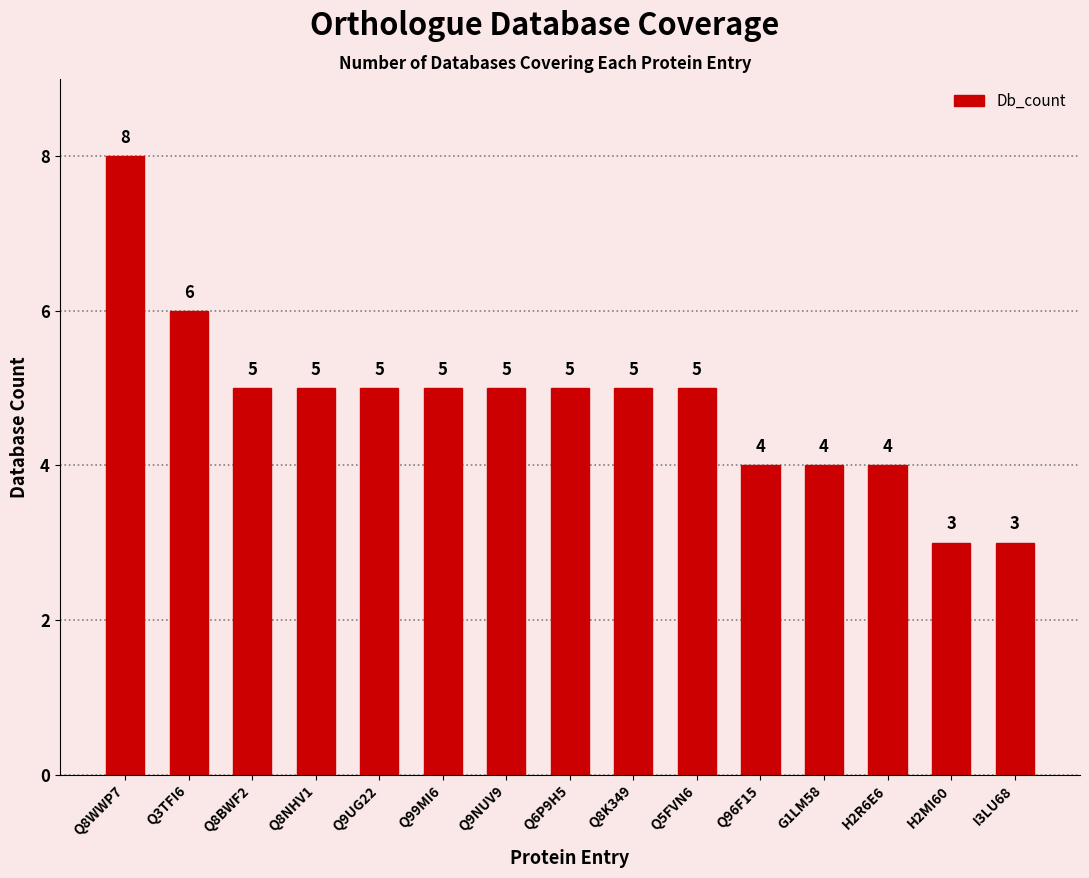

The chart shows a value of 5 at Q8BWF2. True or false?

True